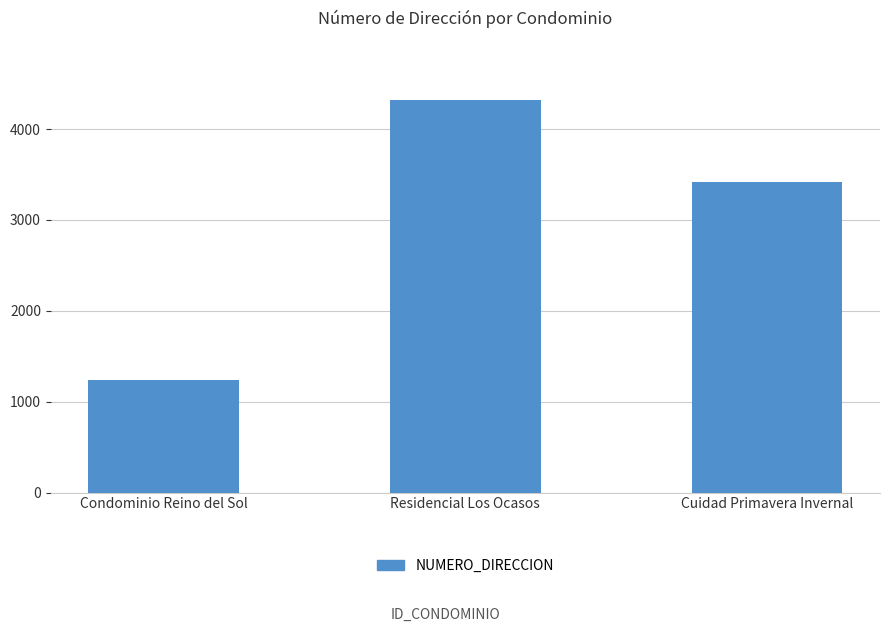

What is the sum of the values at Residencial Los Ocasos and Condominio Reino del Sol?

5555